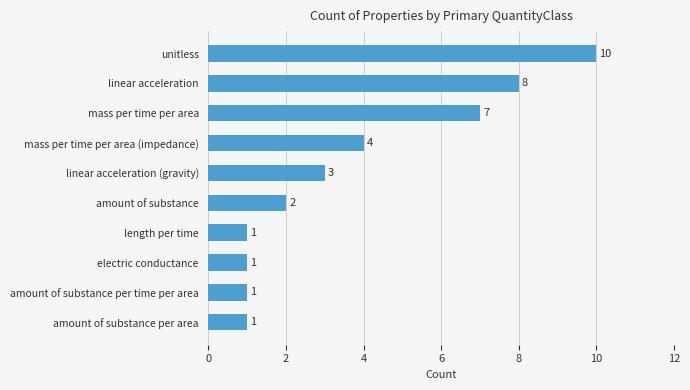

How many bars are there in total?

10